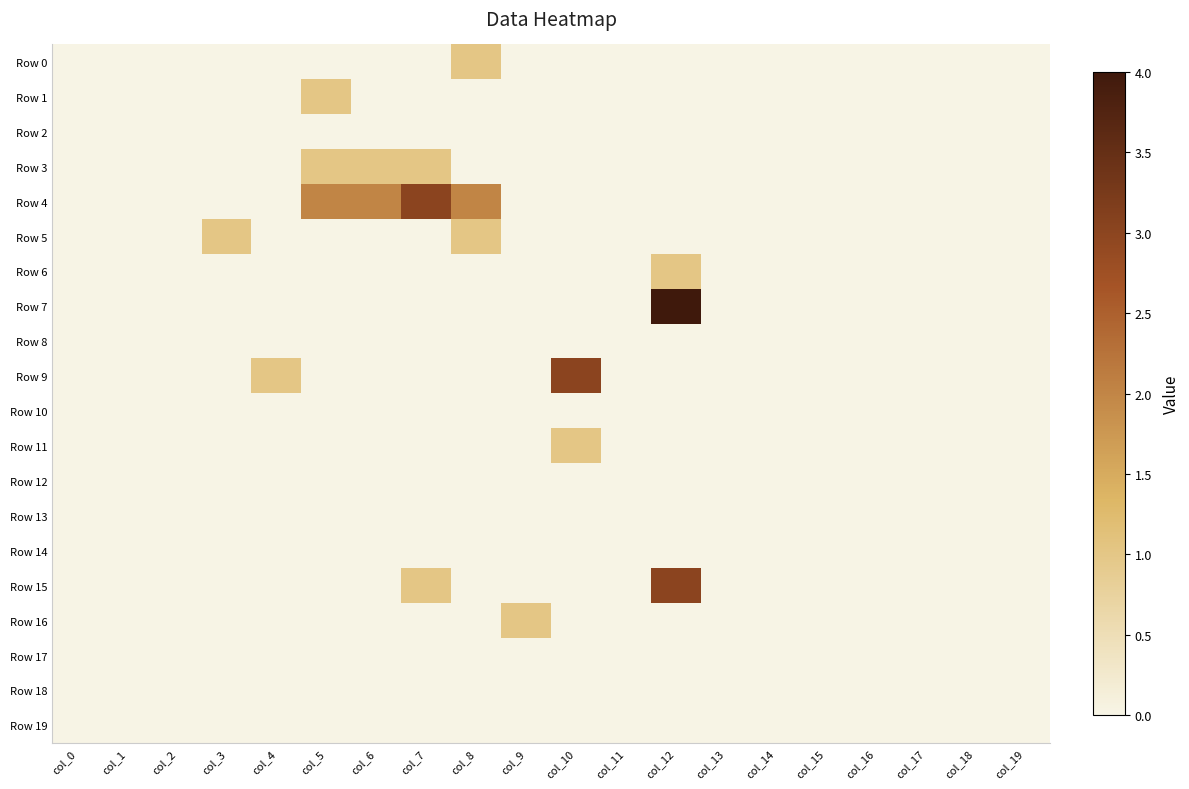

What is the spread (max minus min) of values at col_3?

1